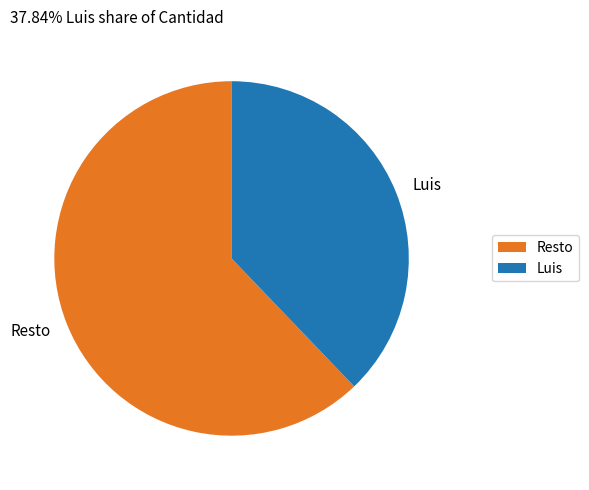

Which category has the smallest portion of the pie?

Luis